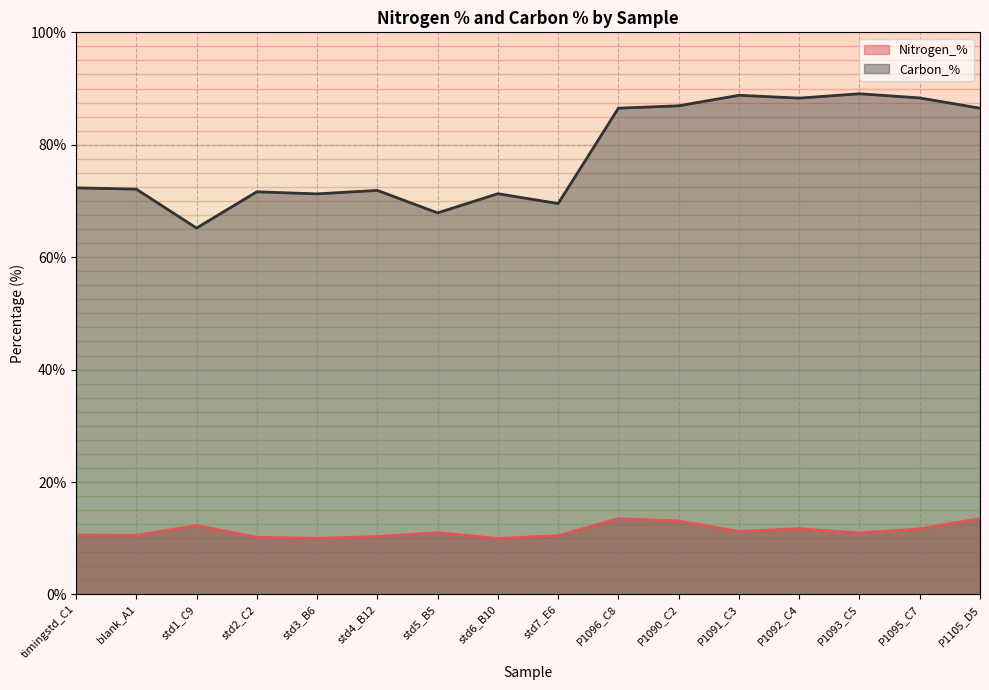

How many interior local peaks does the Carbon_% series have?

5